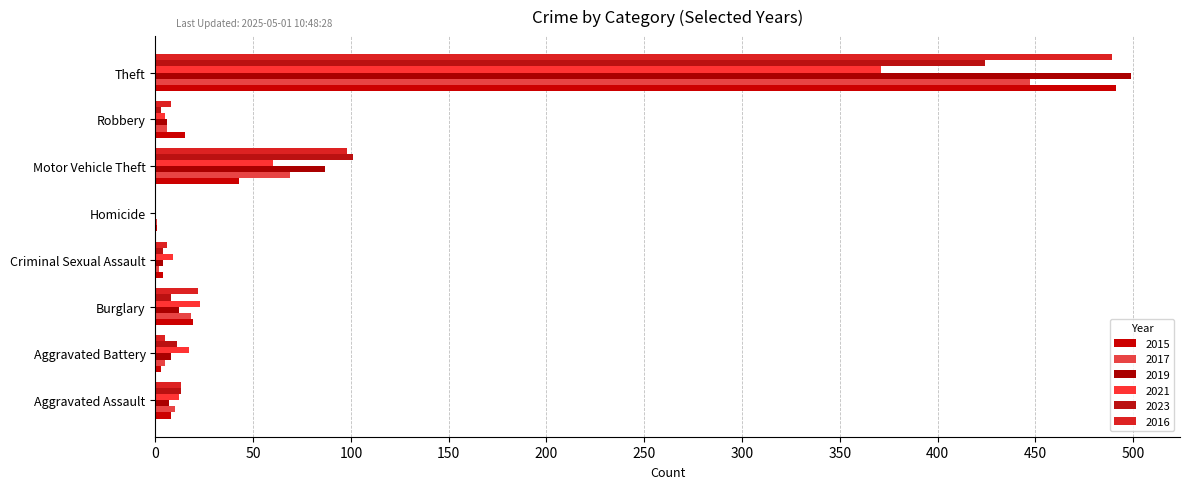

What is the label of the 7th bar from the left?

Robbery